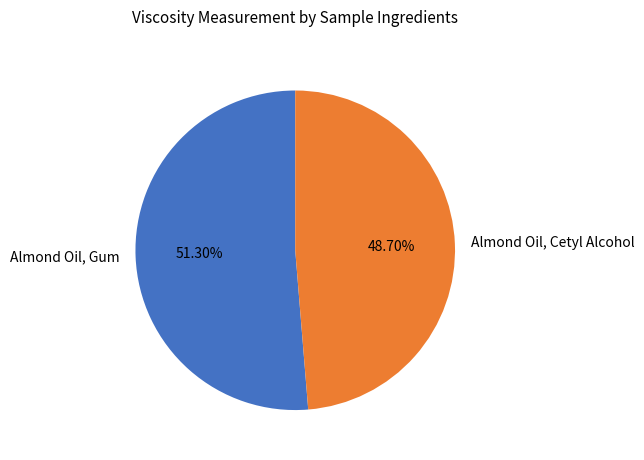

What percentage do Almond Oil, Cetyl Alcohol and Almond Oil, Gum together represent?

100.0%